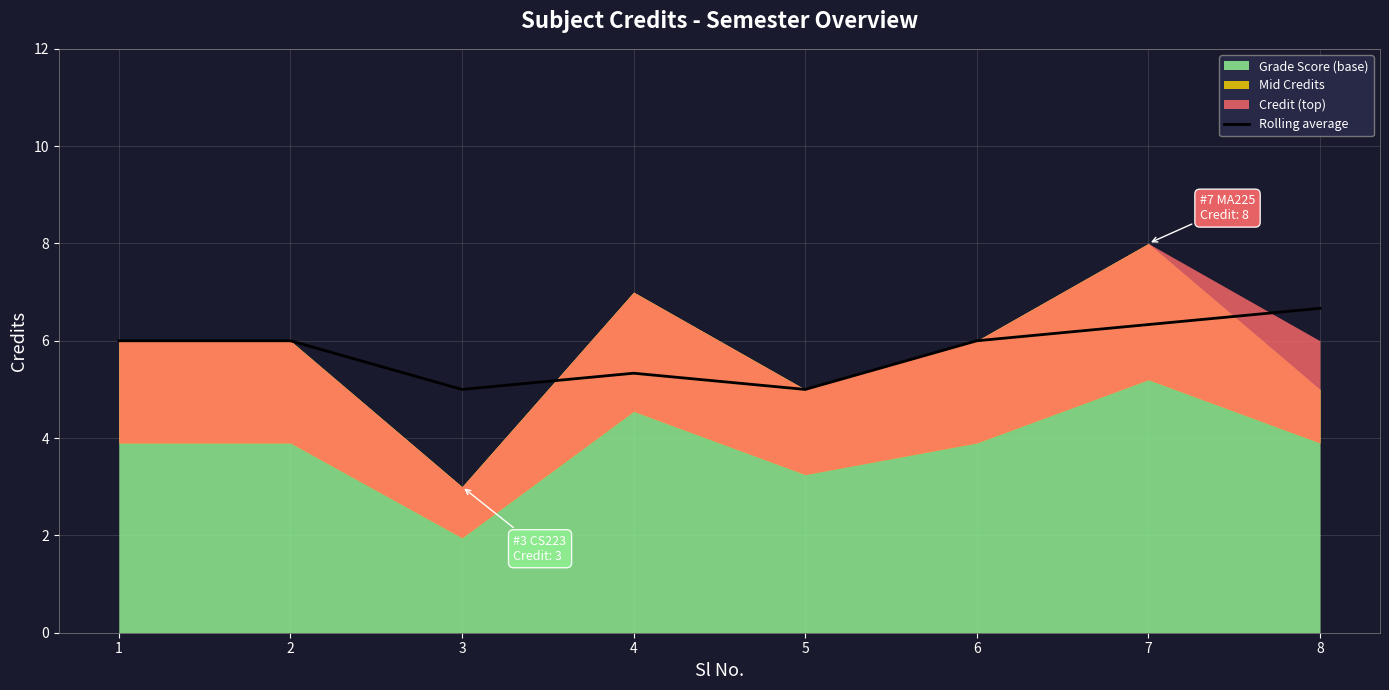

Is it true that the value at 2 is 6.0?

True